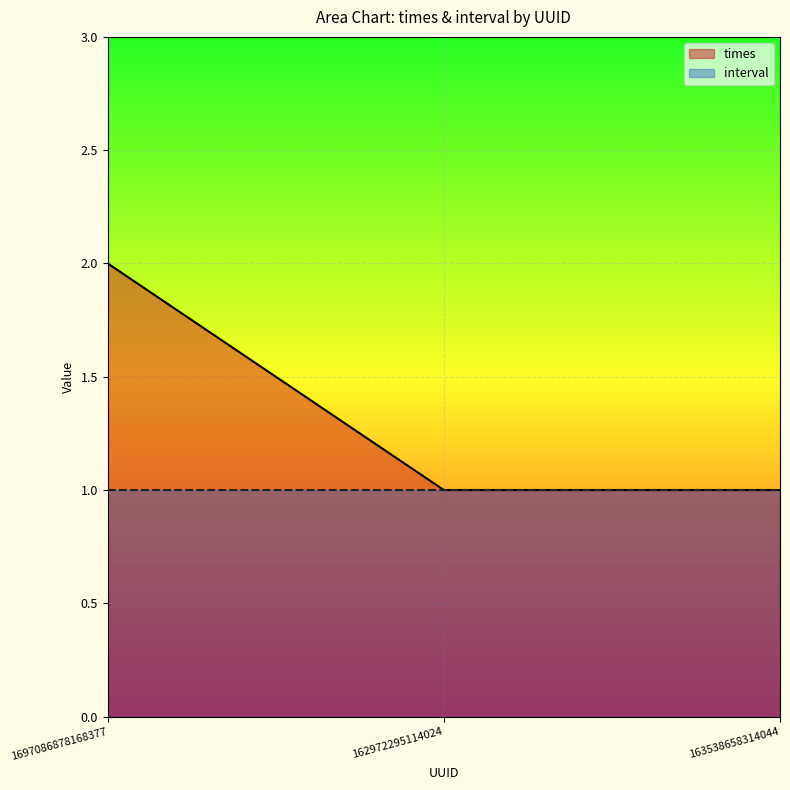

How many series are shown in this chart?

2